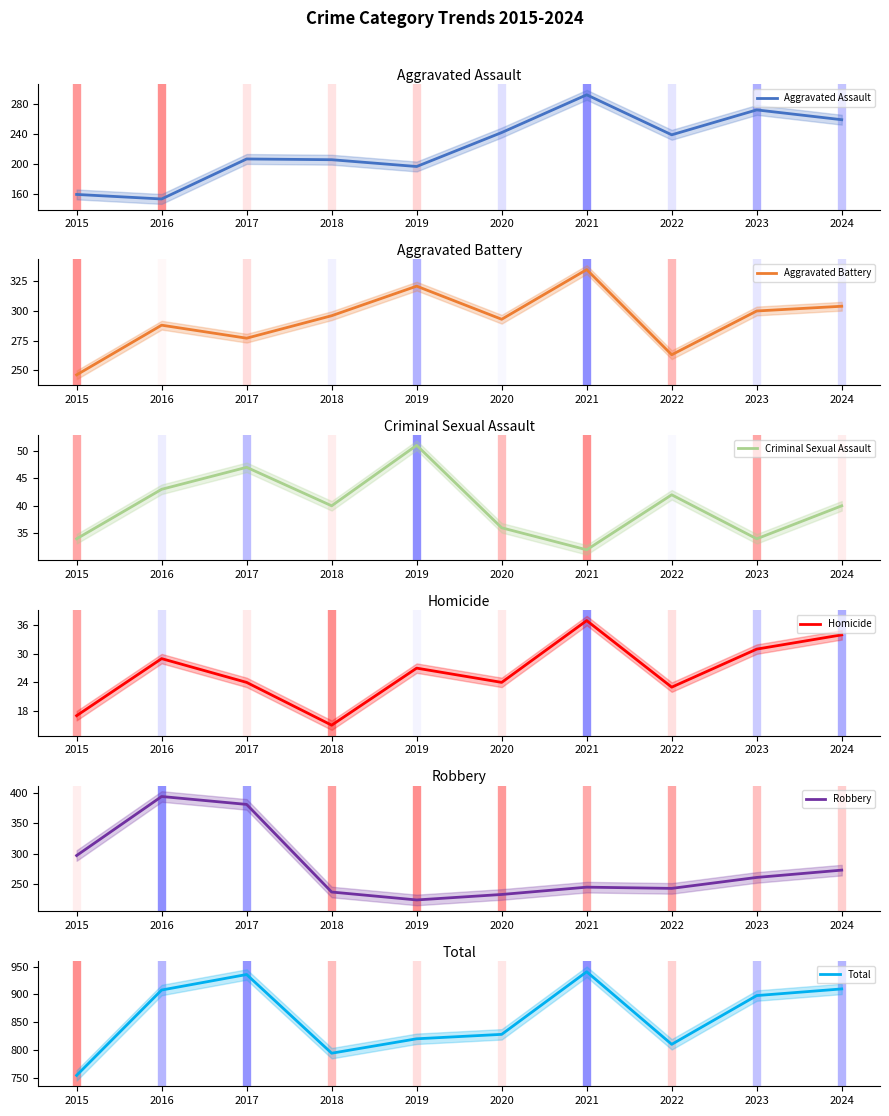

Rank the categories by Robbery value from lowest to highest.

2019, 2020, 2018, 2022, 2021, 2023, 2024, 2015, 2017, 2016